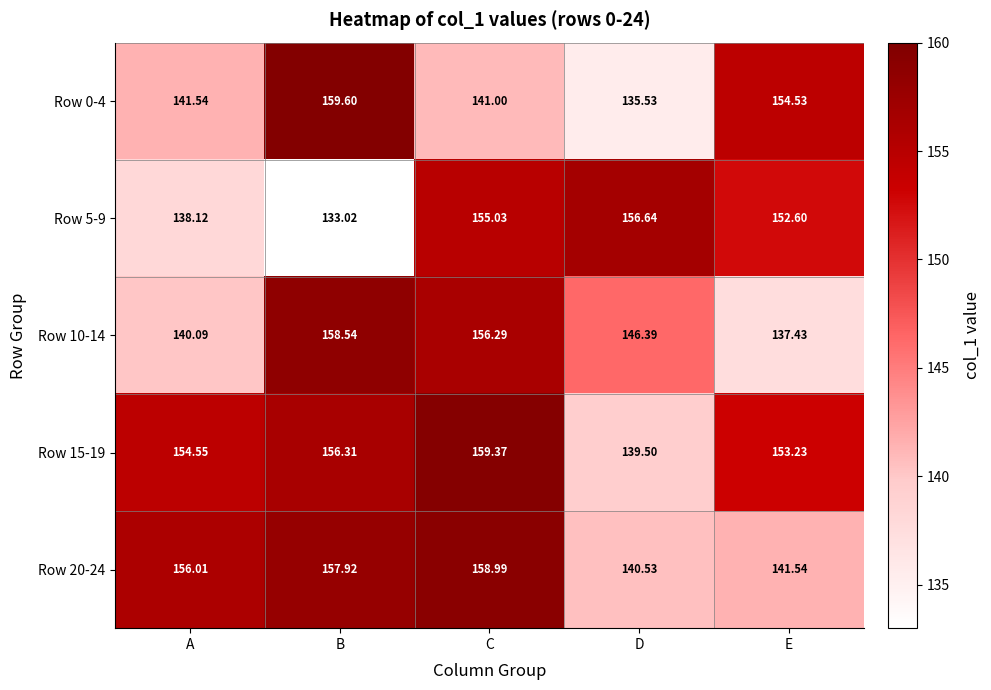

How many categories are shown in the chart?

5